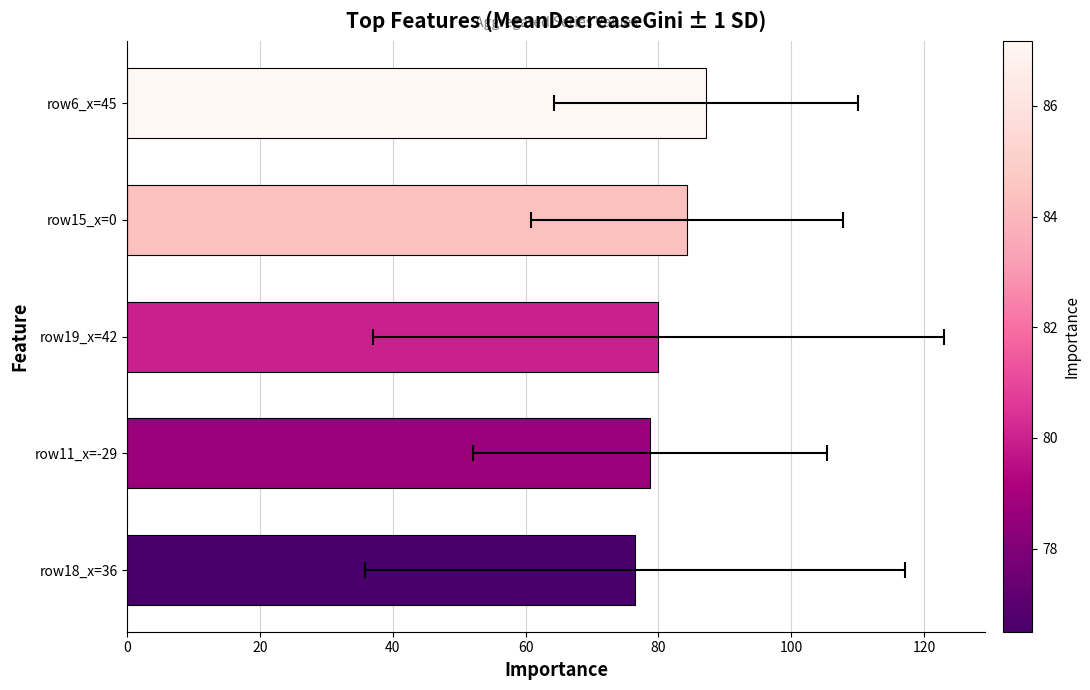

What is the sum of the values at row19_x=42 and row11_x=-29?

158.7